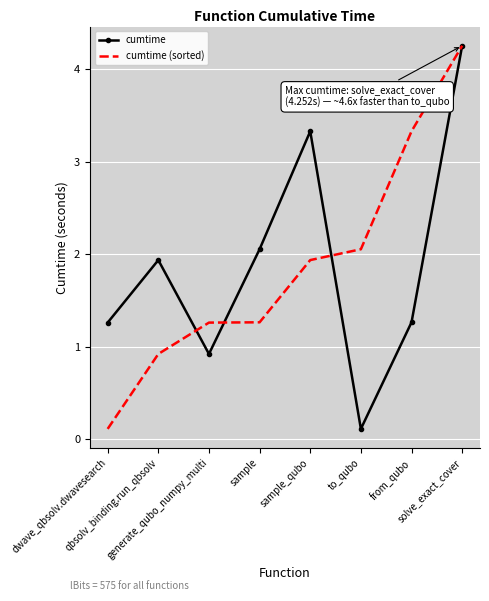

At which label does cumtime reach its peak?

solve_exact_cover